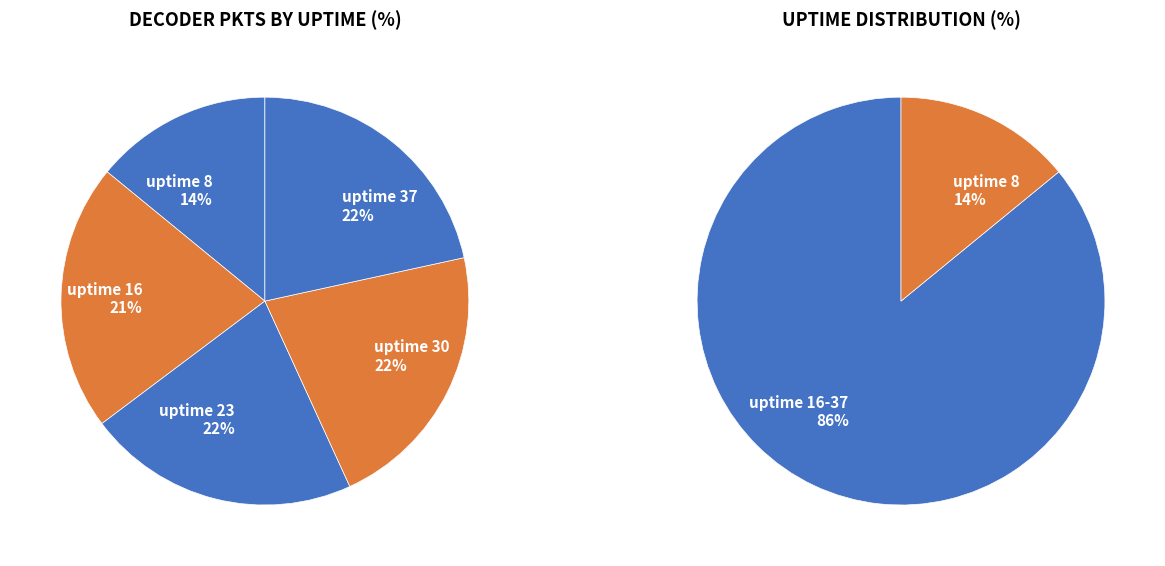

Does 37 represent more than half of the total?

No